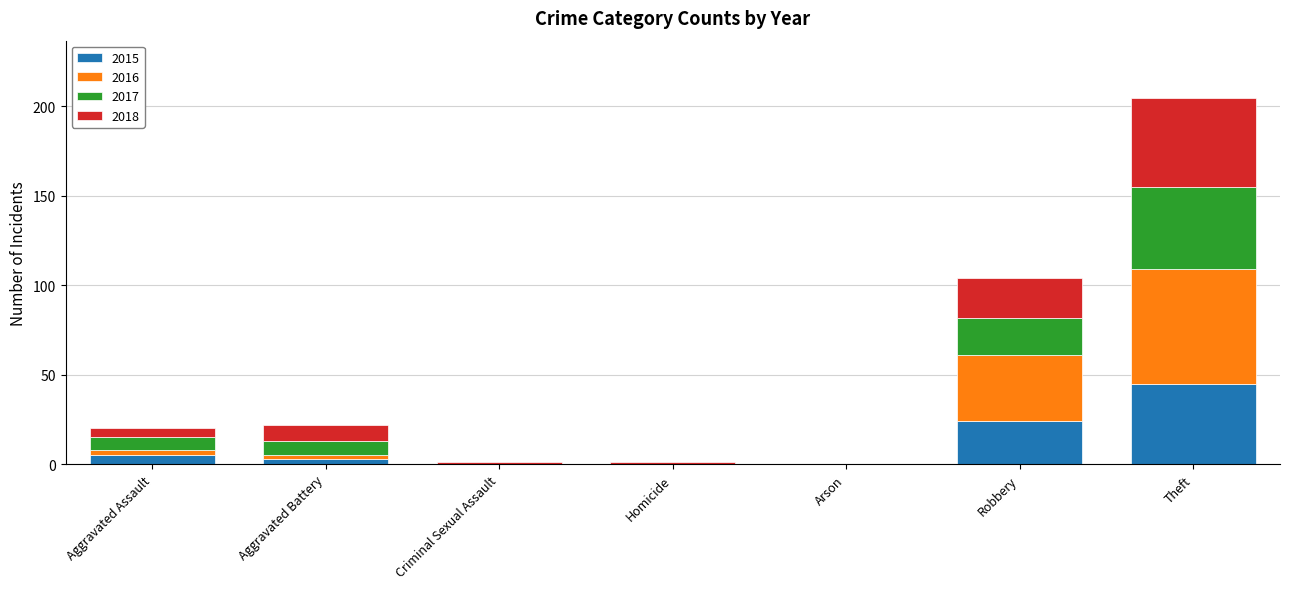

How many distinct data groups are displayed?

4